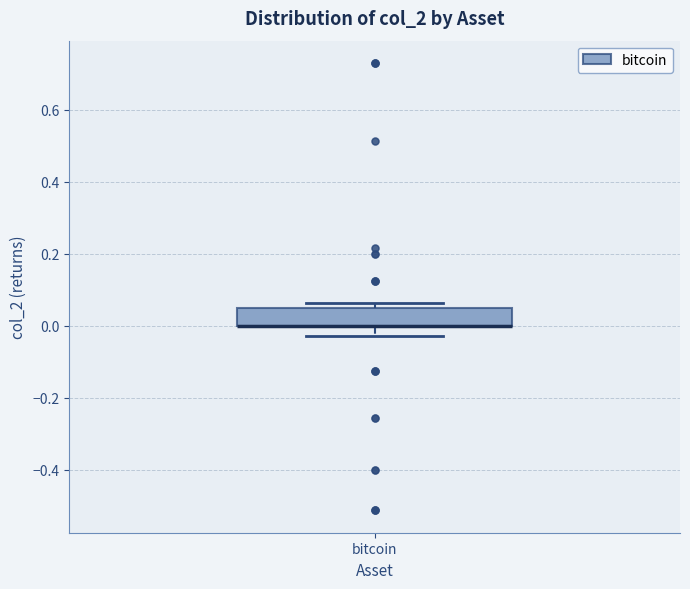

Read this box plot against the y-axis: the position of the median line, the range covered by the box, and the ends of both whiskers. The values are not printed on the chart, so give them approximately, as read against the axis.

median 0.00 (drawn on the box's lower edge), box 0.00 to 0.04, whiskers -0.02 to 0.06